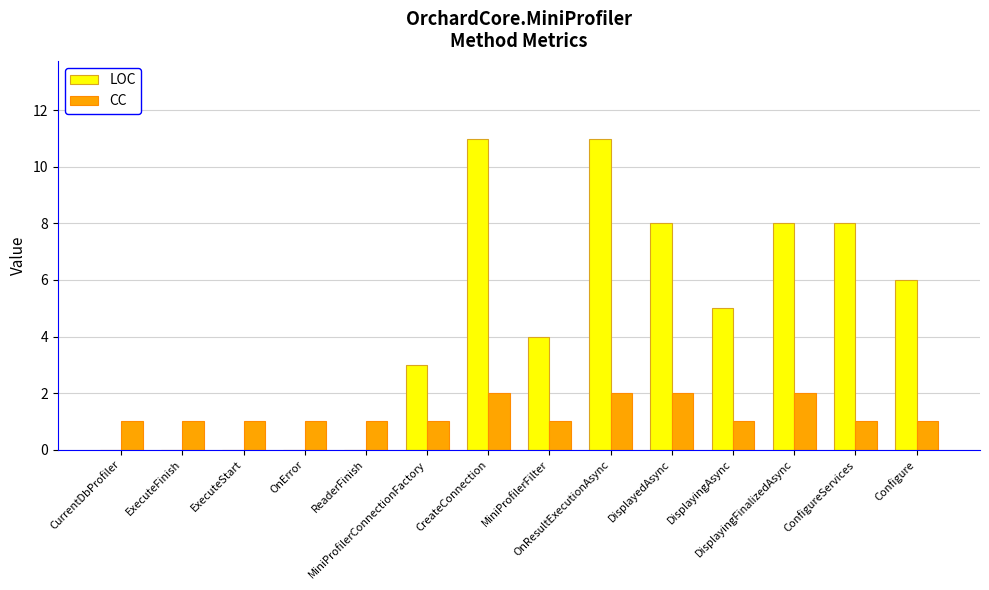

Which series has the largest range (max minus min)?

LOC